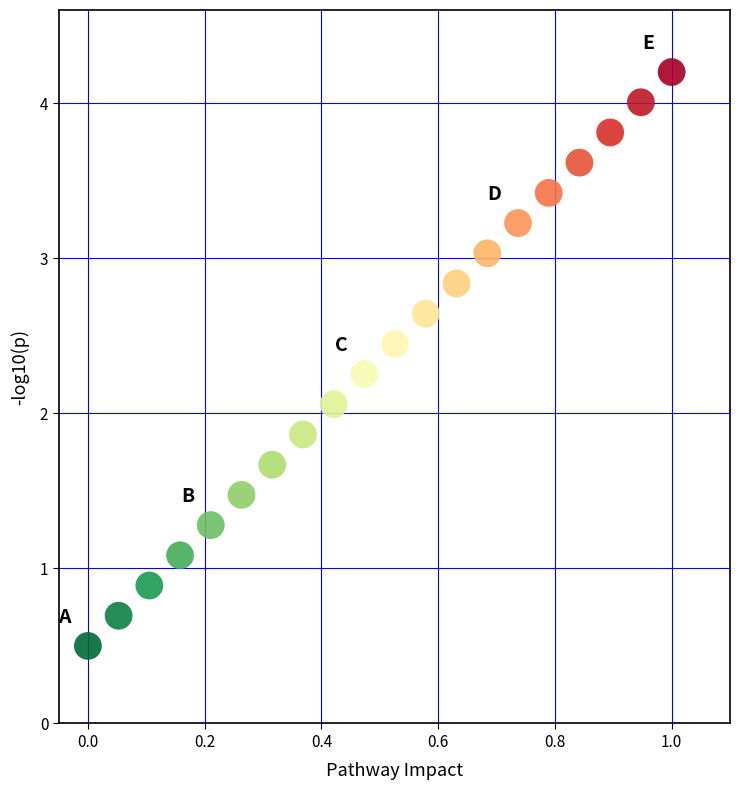

What Y value in the scatter plot is closest to 2?

2.1